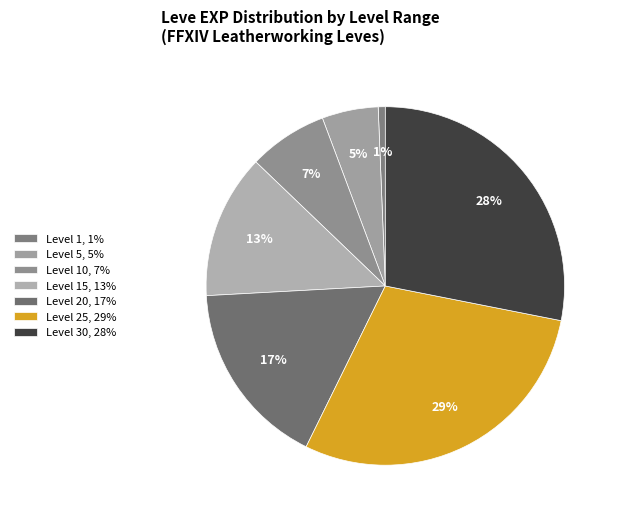

Which slice is the smallest?

Level 1, 1%